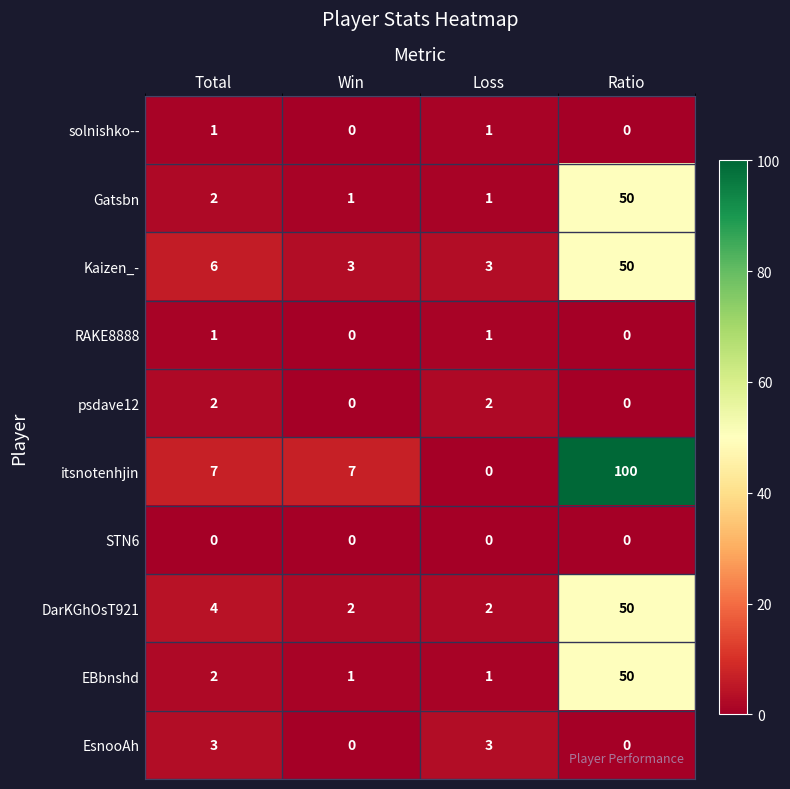

What is the difference between the highest and lowest values at Total?

7